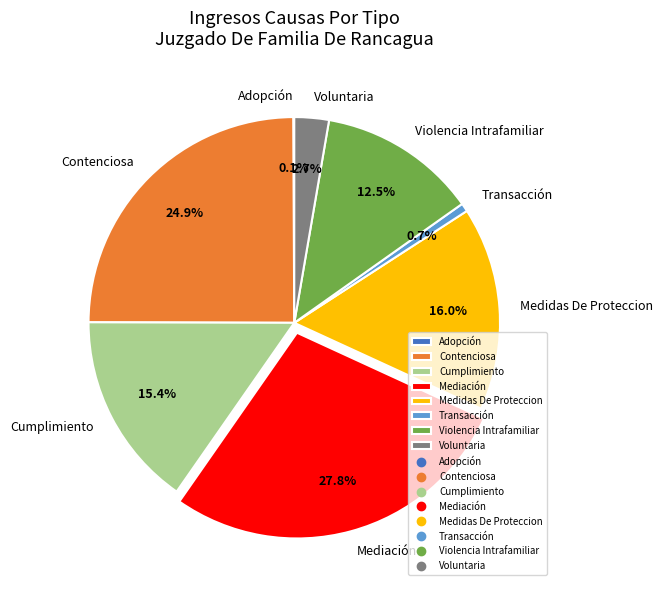

To the nearest percent, what portion does Cumplimiento represent?

15%